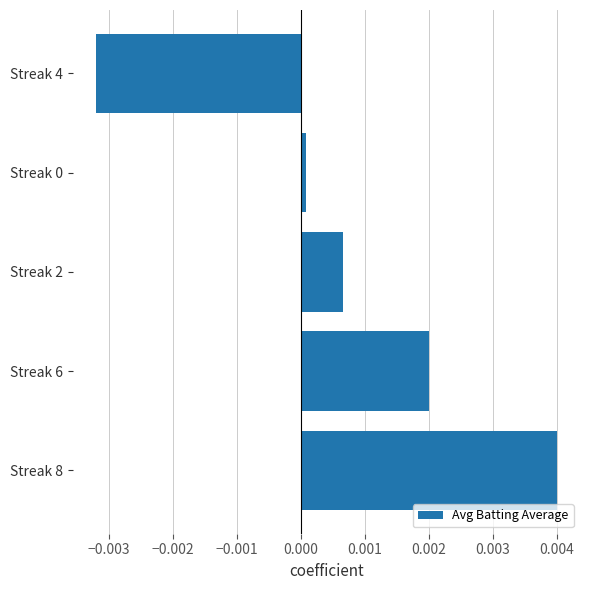

At which category does the chart reach its minimum across all series?

Streak 4